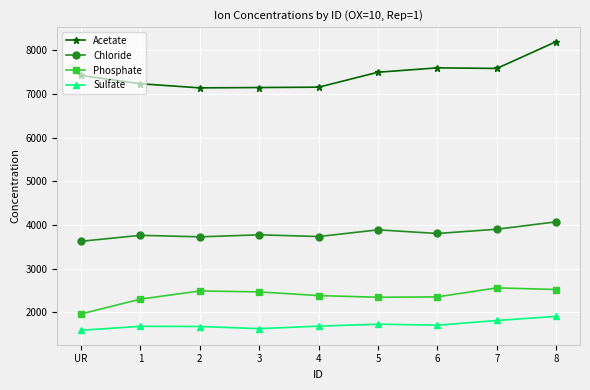

At 6, list the series in order from largest to smallest.

Acetate, Chloride, Phosphate, Sulfate